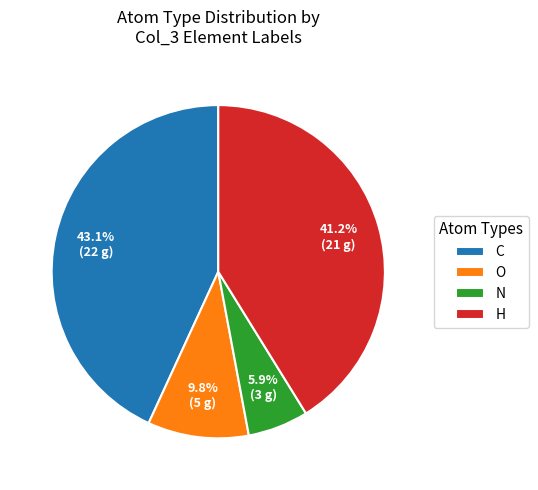

How much of the chart is everything except H?

58.8%